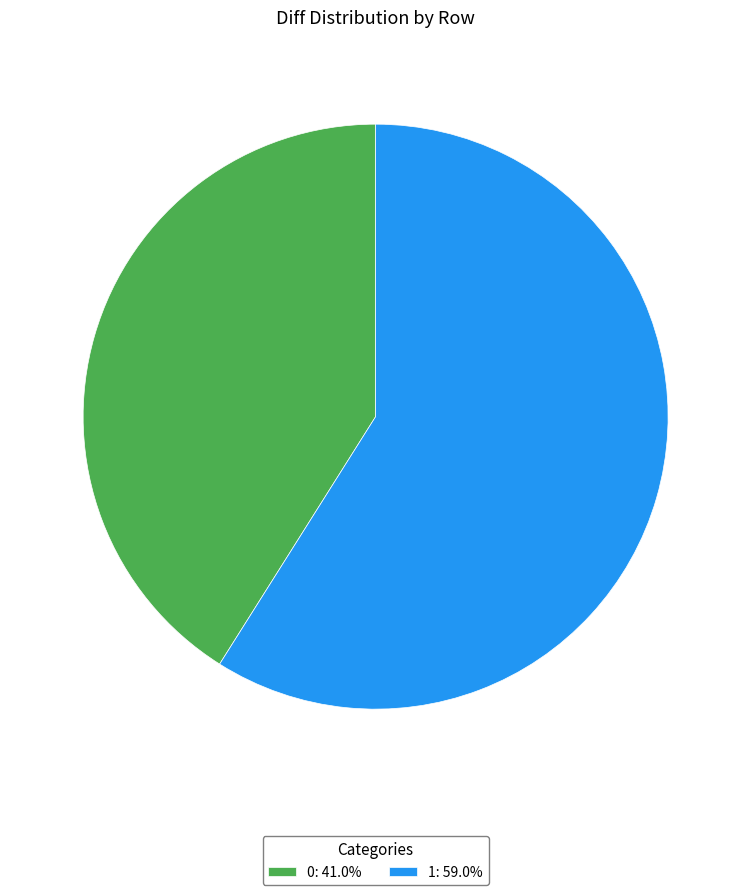

Is there a majority slice in this chart?

Yes